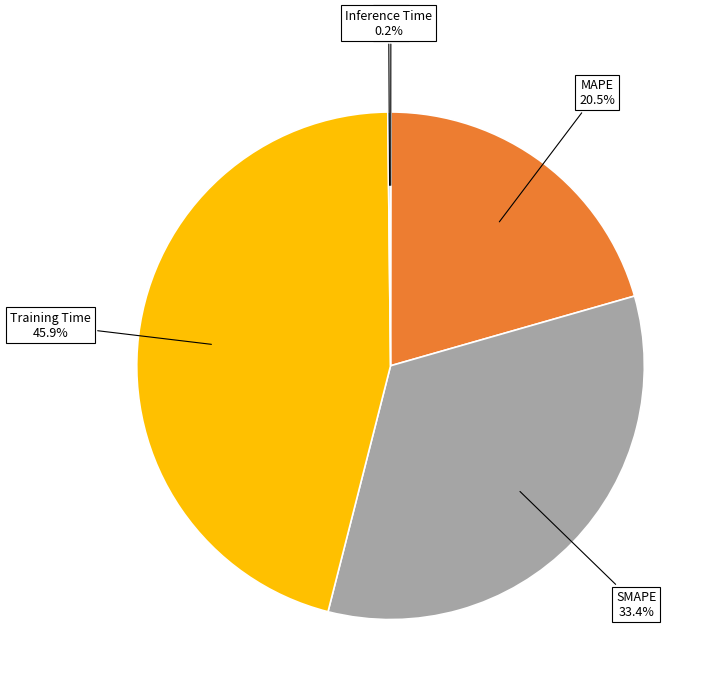

Does any single category account for the majority?

No